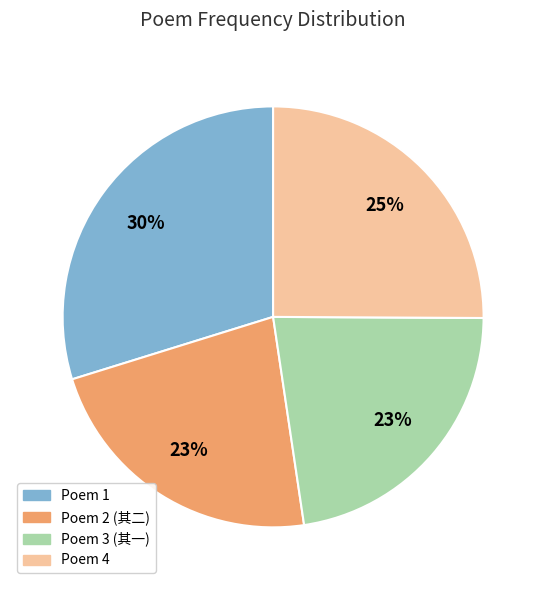

How many slices are in this pie chart?

4